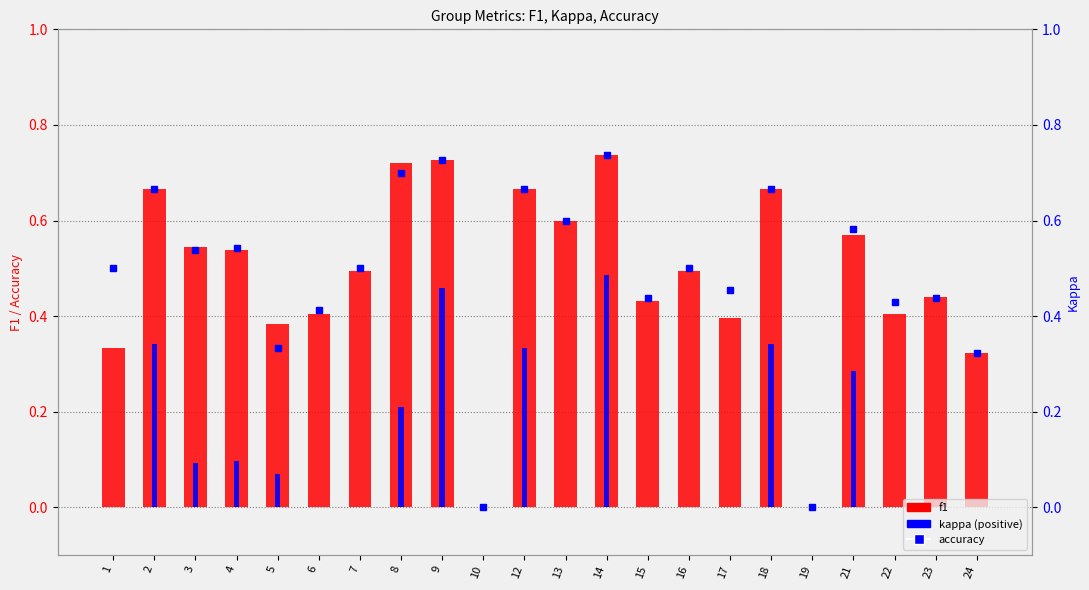

What is the difference between the second highest and minimum values in the f1 series?

0.7